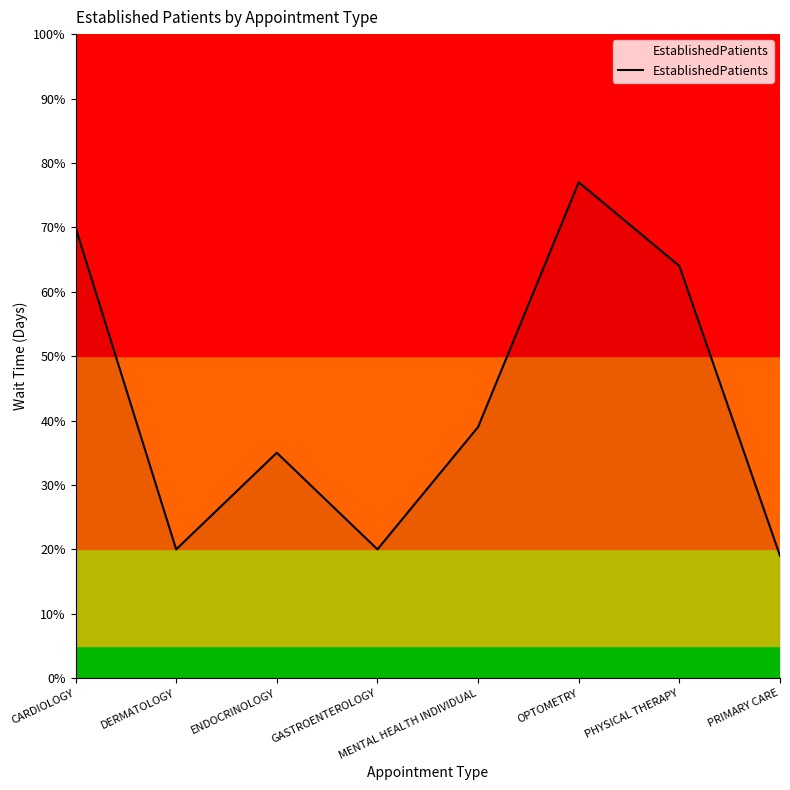

The value at OPTOMETRY is 7.7. True or false?

True